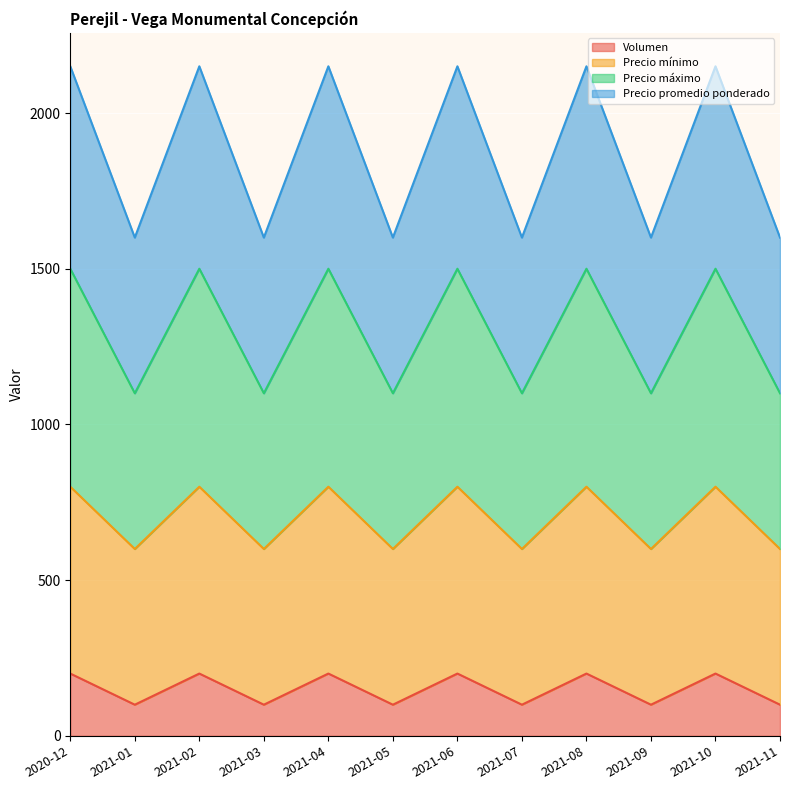

Reading right to left, what are all the values shown in this chart?

Volumen: 2021-11=100	2021-10=200	2021-09=100	2021-08=200	2021-07=100	2021-06=200	2021-05=100	2021-04=200	2021-03=100	2021-02=200	2021-01=100	2020-12=200
Precio mínimo: 2021-11=600	2021-10=800	2021-09=600	2021-08=800	2021-07=600	2021-06=800	2021-05=600	2021-04=800	2021-03=600	2021-02=800	2021-01=600	2020-12=800
Precio máximo: 2021-11=1100	2021-10=1500	2021-09=1100	2021-08=1500	2021-07=1100	2021-06=1500	2021-05=1100	2021-04=1500	2021-03=1100	2021-02=1500	2021-01=1100	2020-12=1500
Precio promedio ponderado: 2021-11=1600	2021-10=2150	2021-09=1600	2021-08=2150	2021-07=1600	2021-06=2150	2021-05=1600	2021-04=2150	2021-03=1600	2021-02=2150	2021-01=1600	2020-12=2150